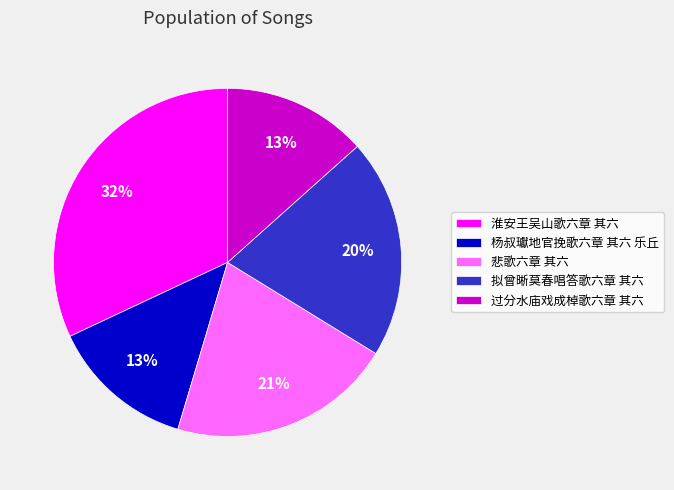

Is there any slice that represents more than half of the pie?

No